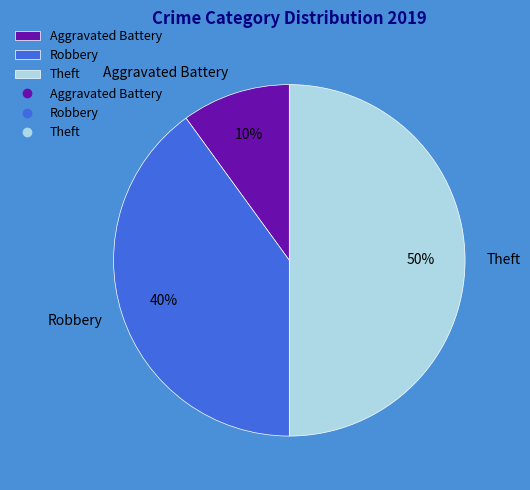

To the nearest percent, what is the difference between the largest and smallest slice percentages?

40%